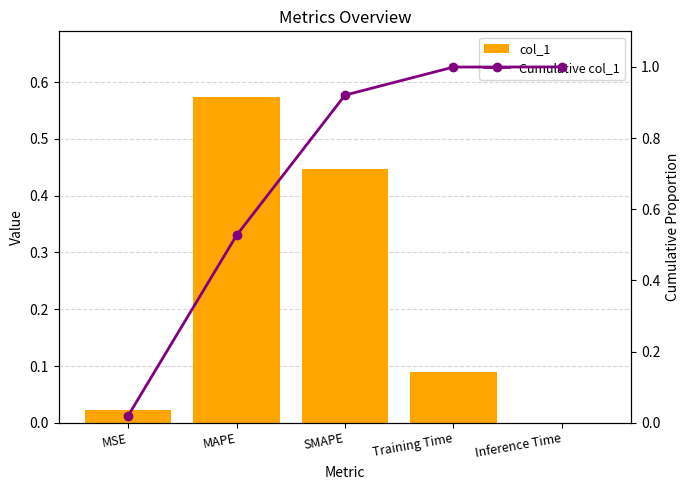

How many groups of bars are there?

5